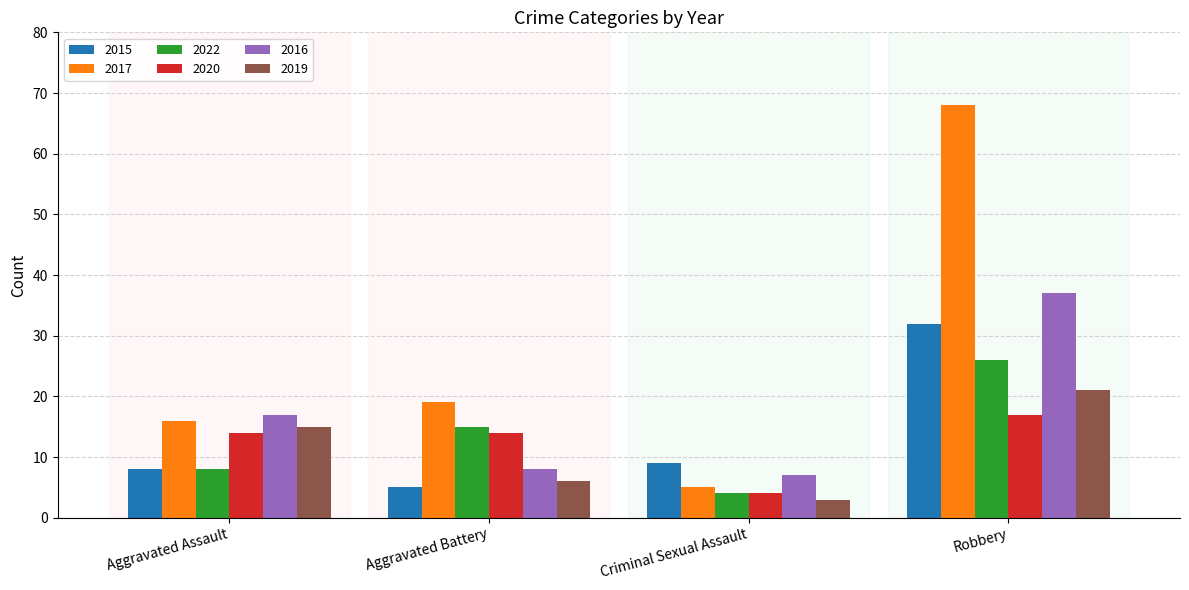

Is the value of 2019 at Aggravated Battery greater than the value of 2015 at Criminal Sexual Assault?

No